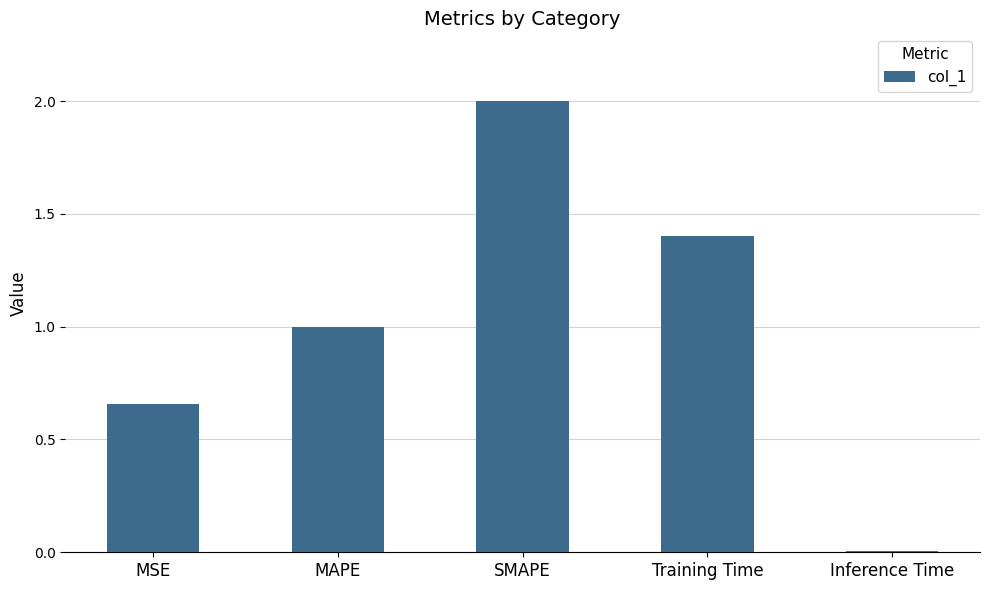

What is the sum of all values?

5.1